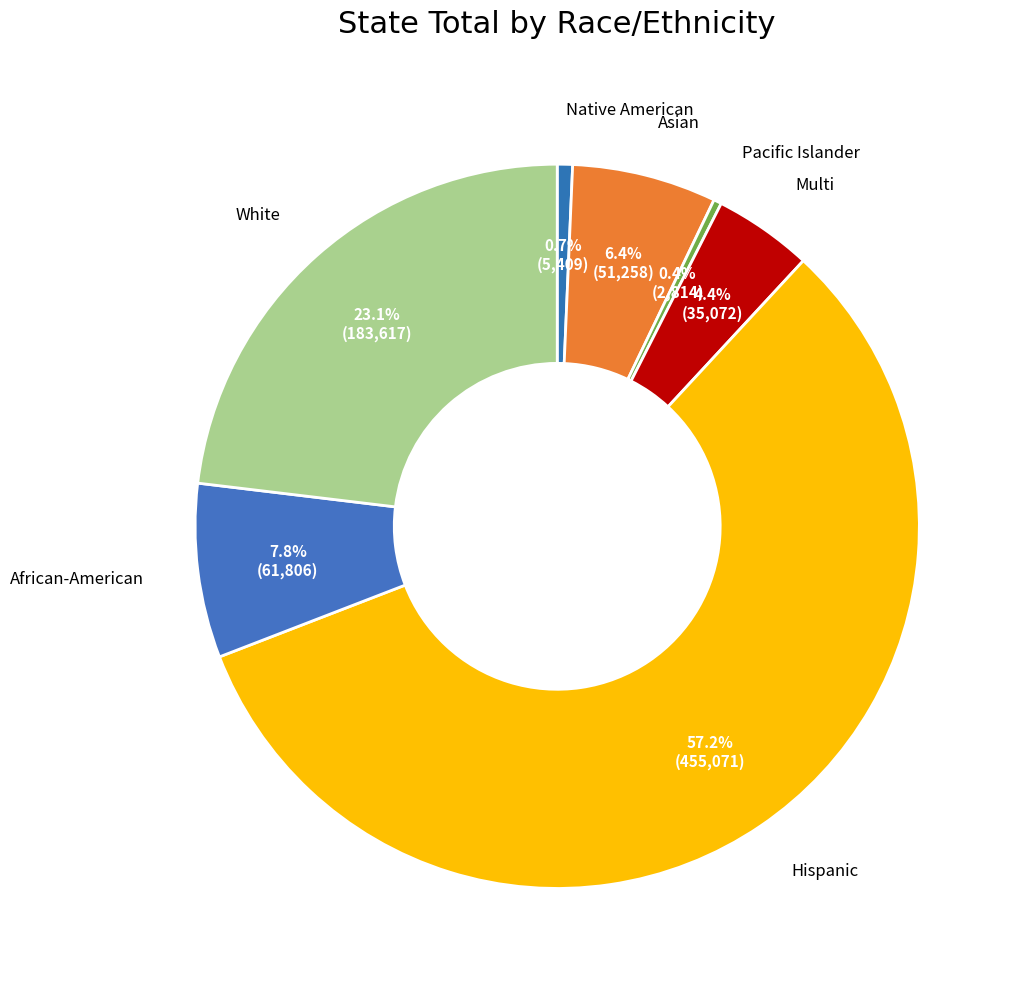

How many slices are in this pie chart?

7